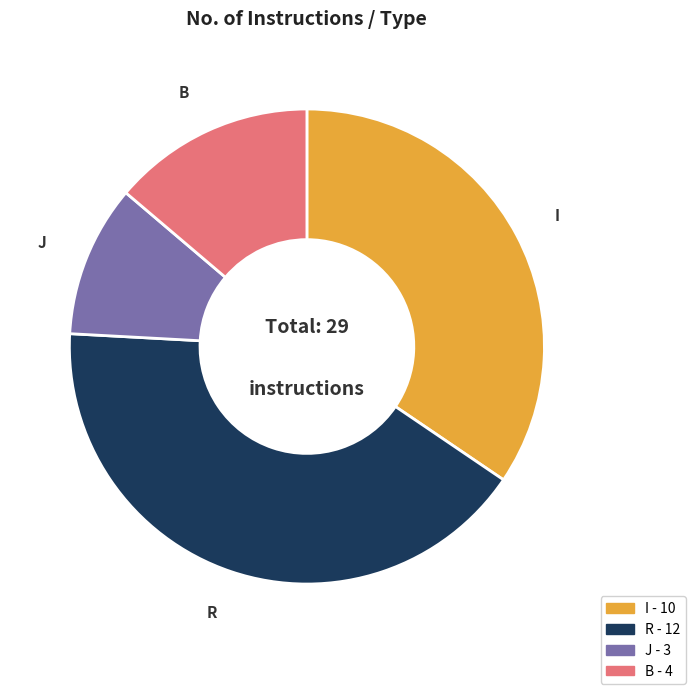

How many slices are in this pie chart?

4